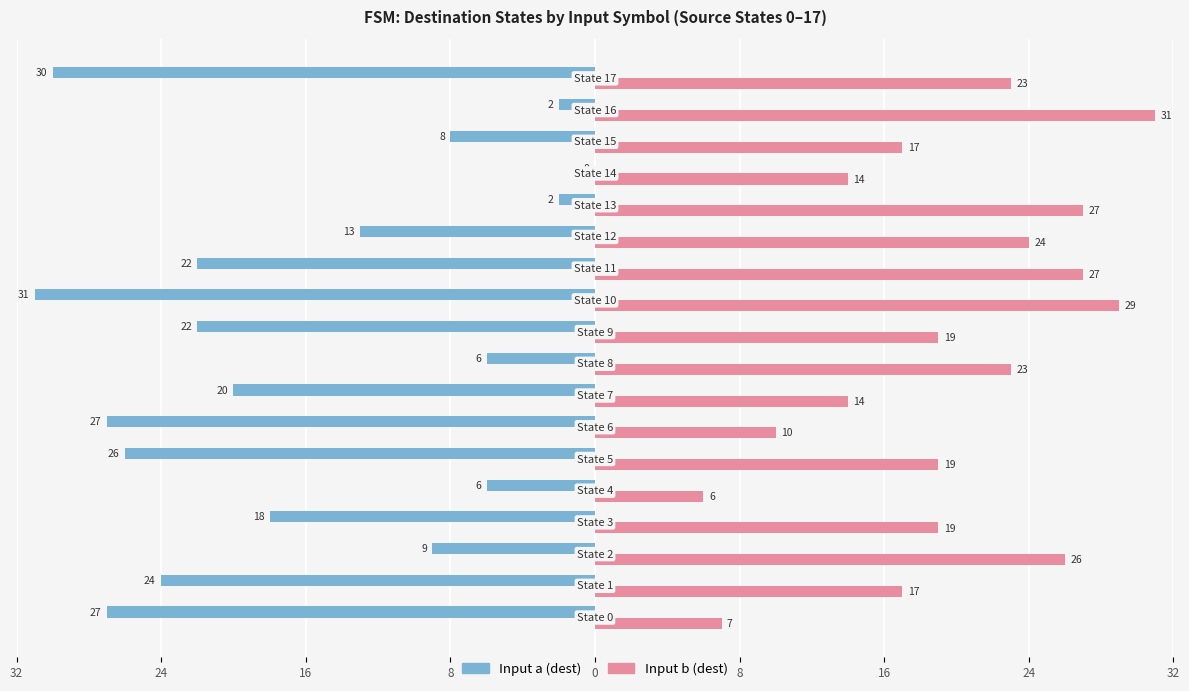

What is the difference between the maximum and minimum values in the Input b (dest) series?

25